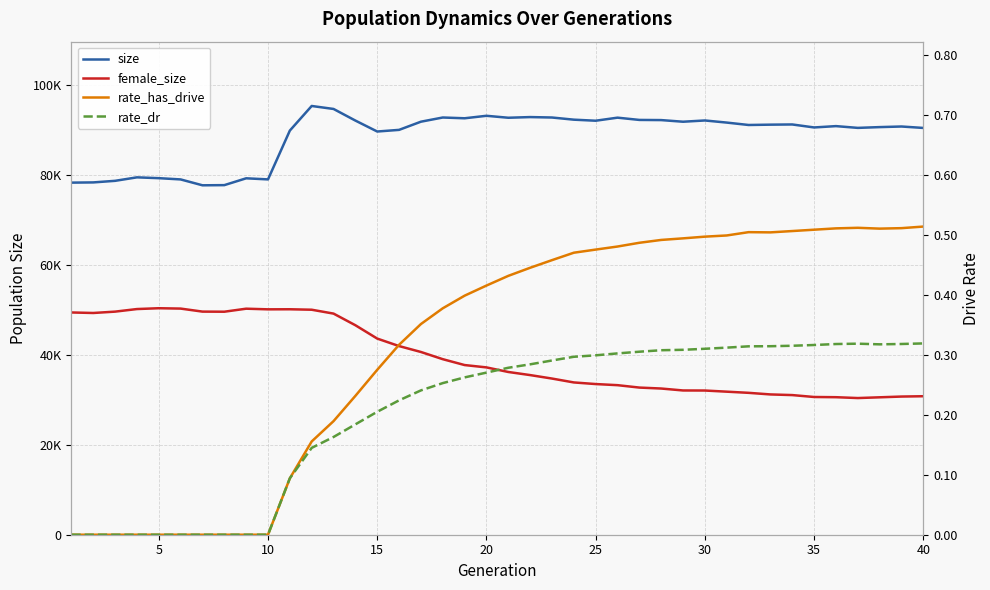

Which series has the widest spread of values?

female_size